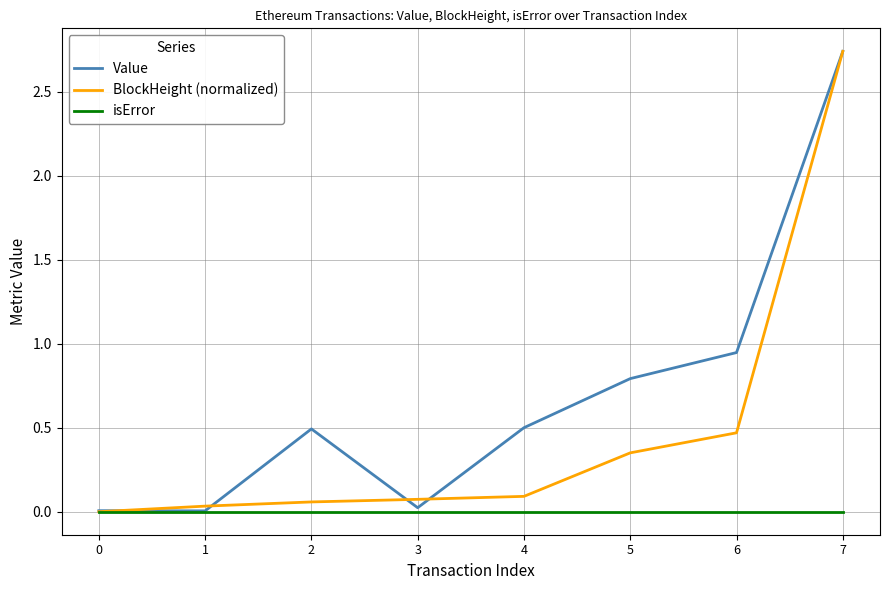

How many lines are shown in the chart?

3